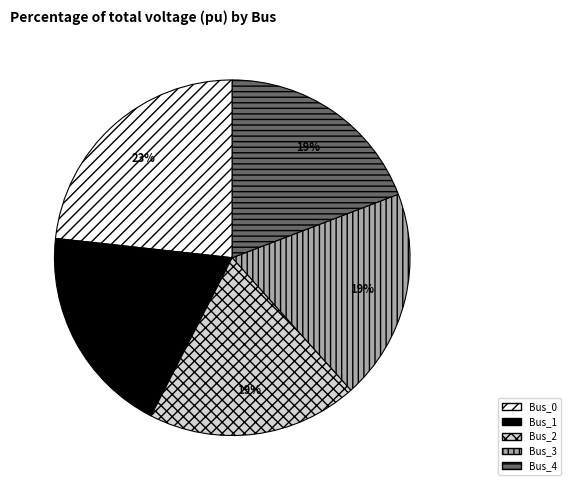

To the nearest percent, what portion does Bus_4 represent?

19%